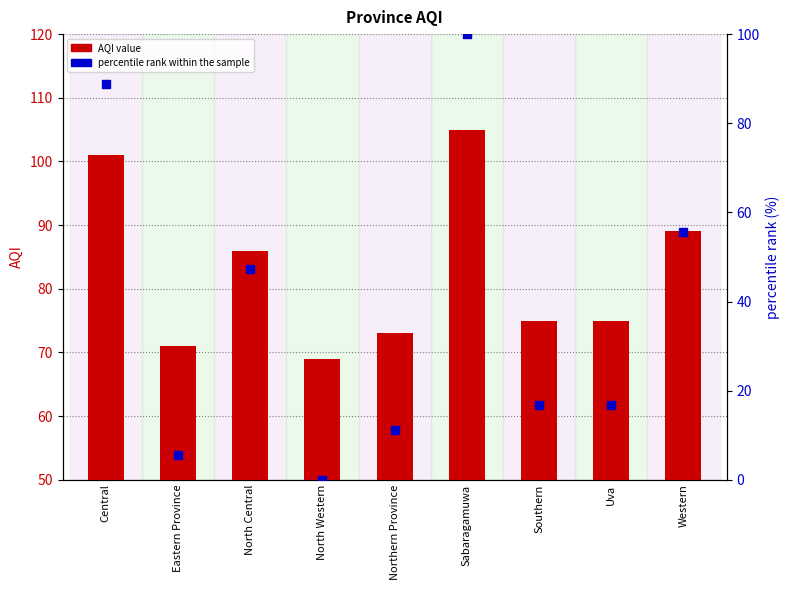

Which series reaches the minimum Y coordinate?

percentile rank within the sample